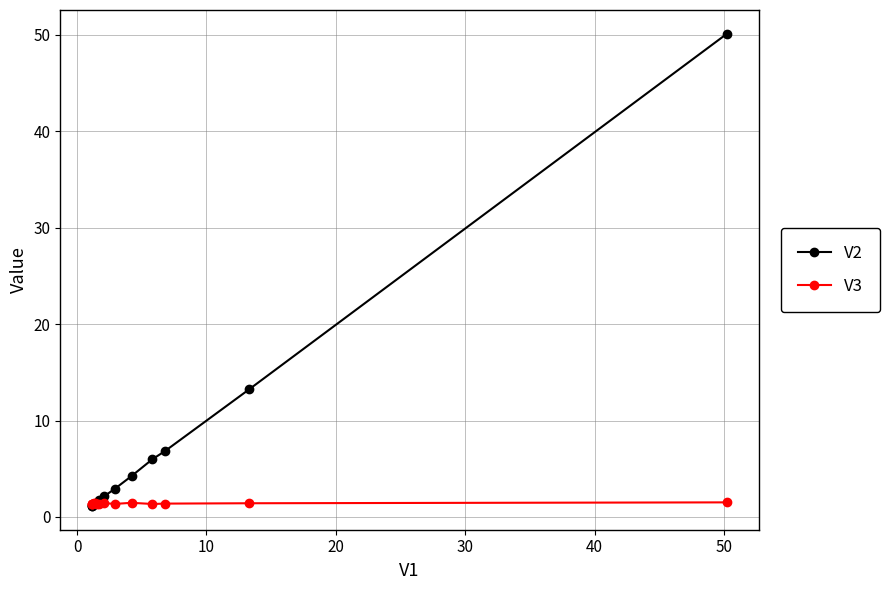

What is the value of the V3 point at the 3rd from the left?

1.4